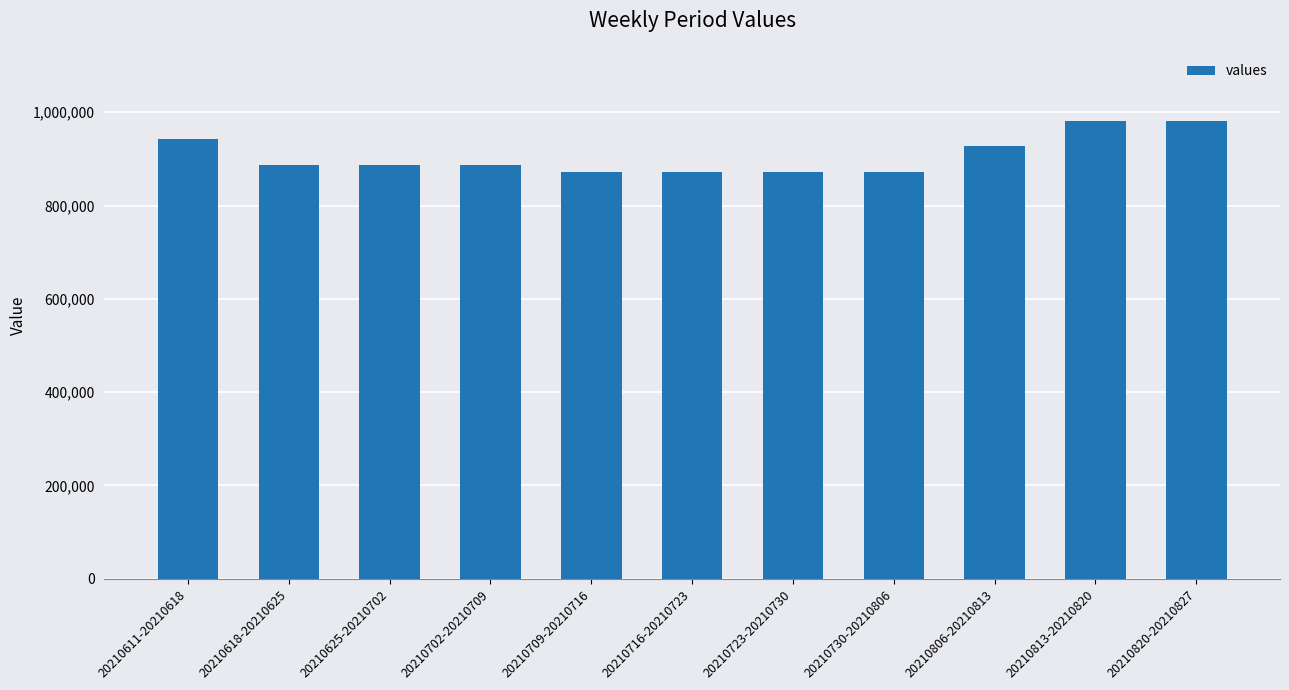

What is the greatest value displayed?

981750.0